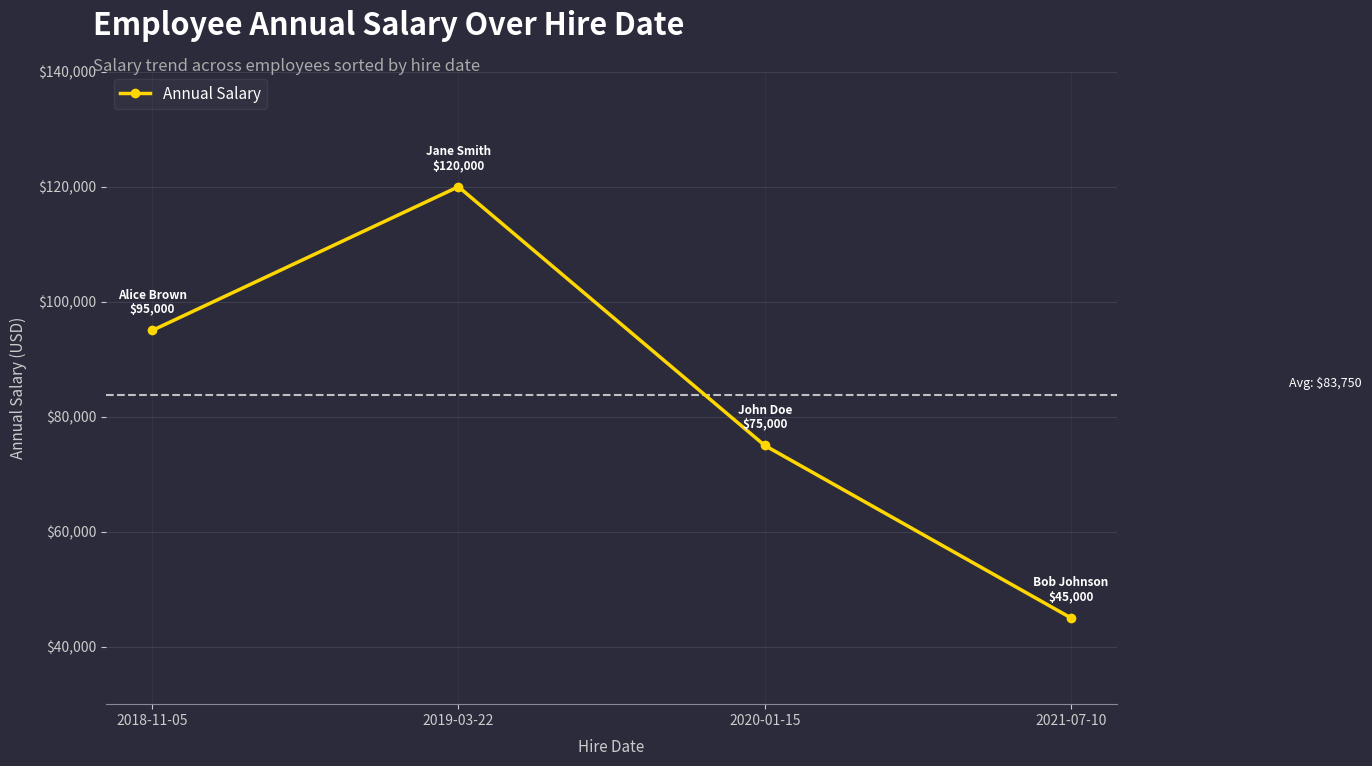

Which label corresponds to the smallest value in the chart?

2021-07-10